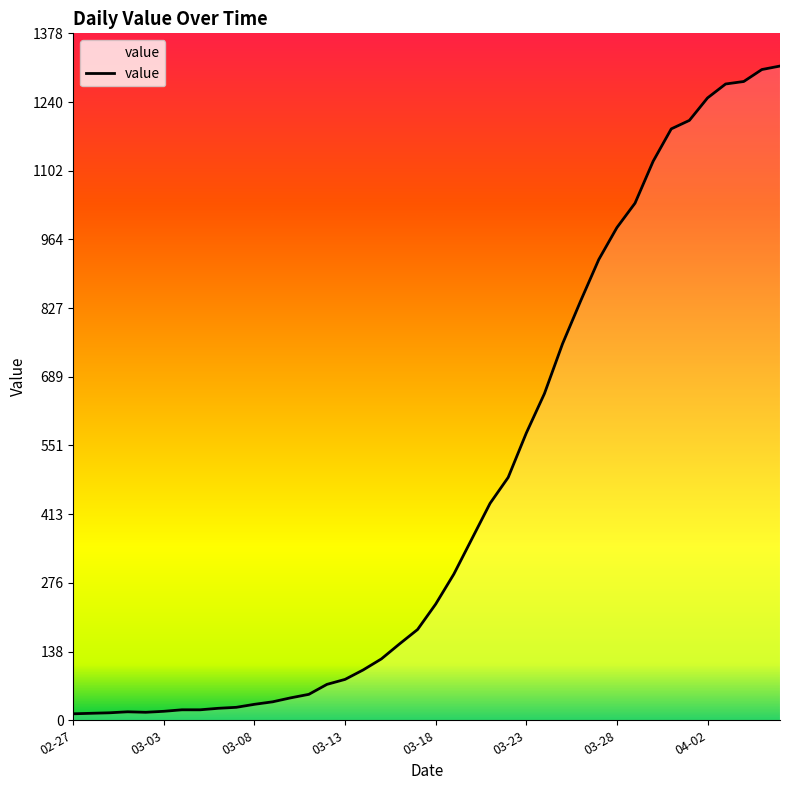

What is the difference between the maximum and minimum values?

1299